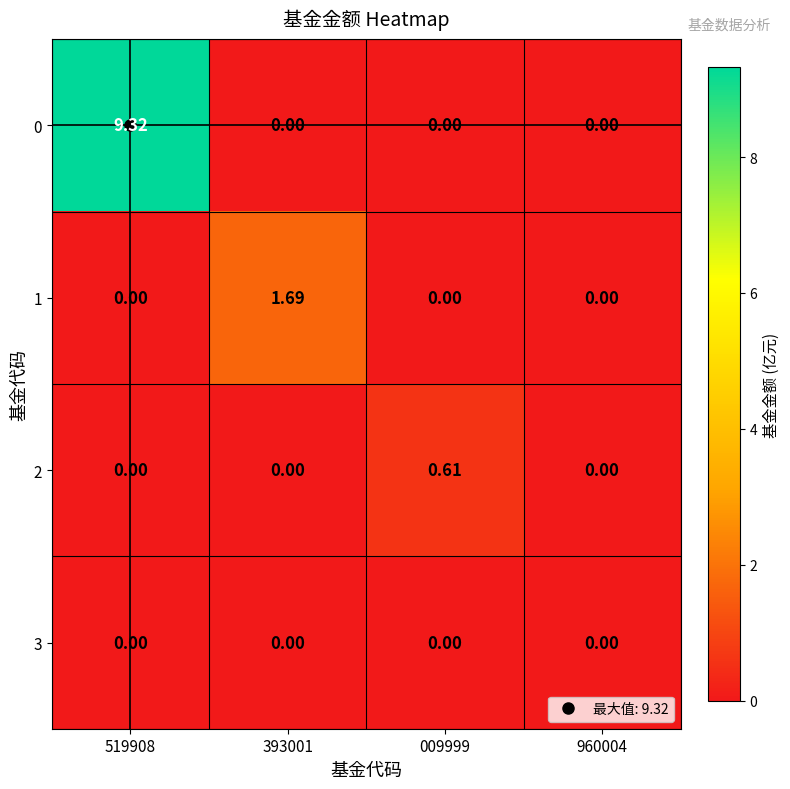

How many data points in 2 are above 0?

1